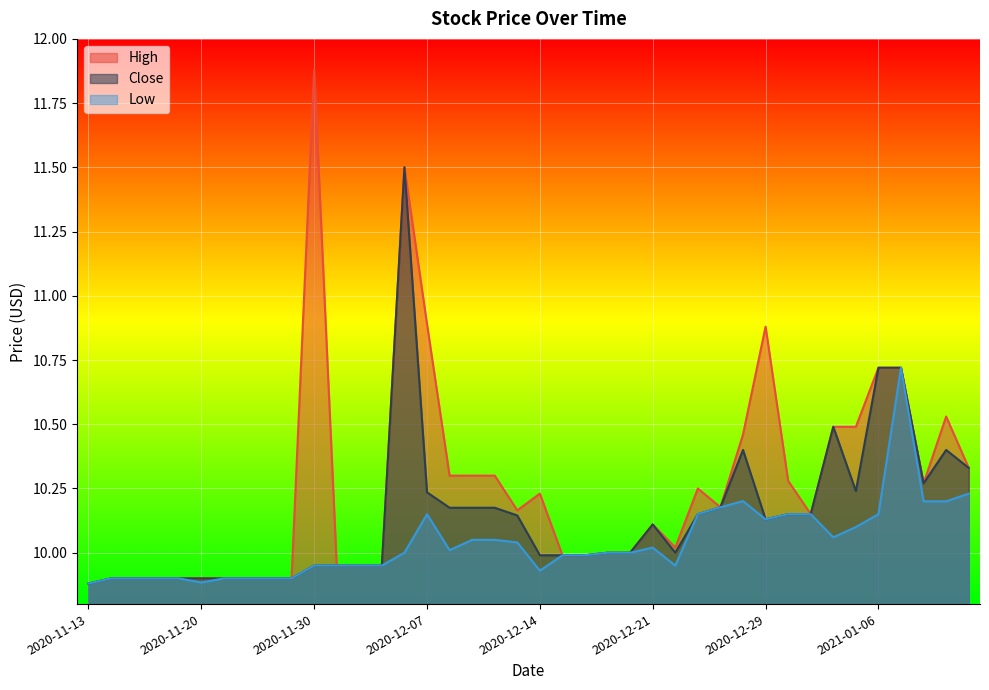

How many lines are shown in the chart?

3